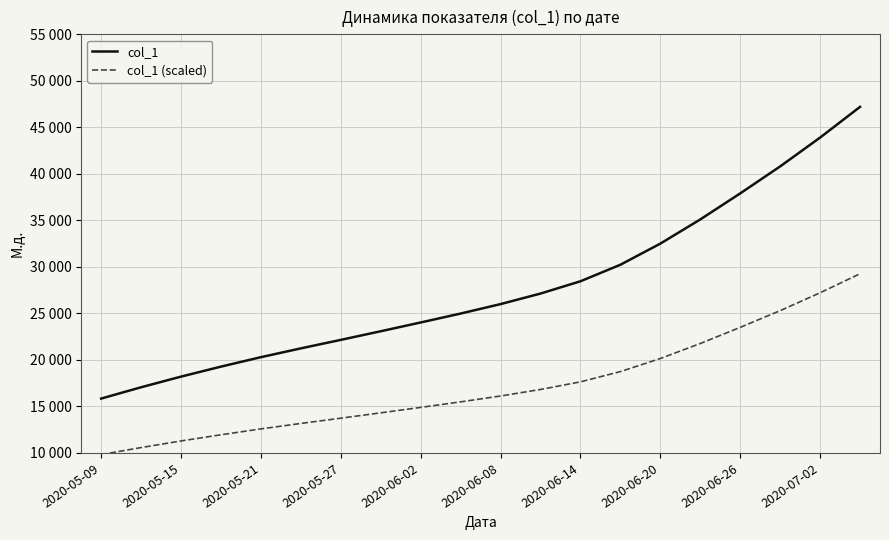

At how many categories does at least one series exceed 15949?

19